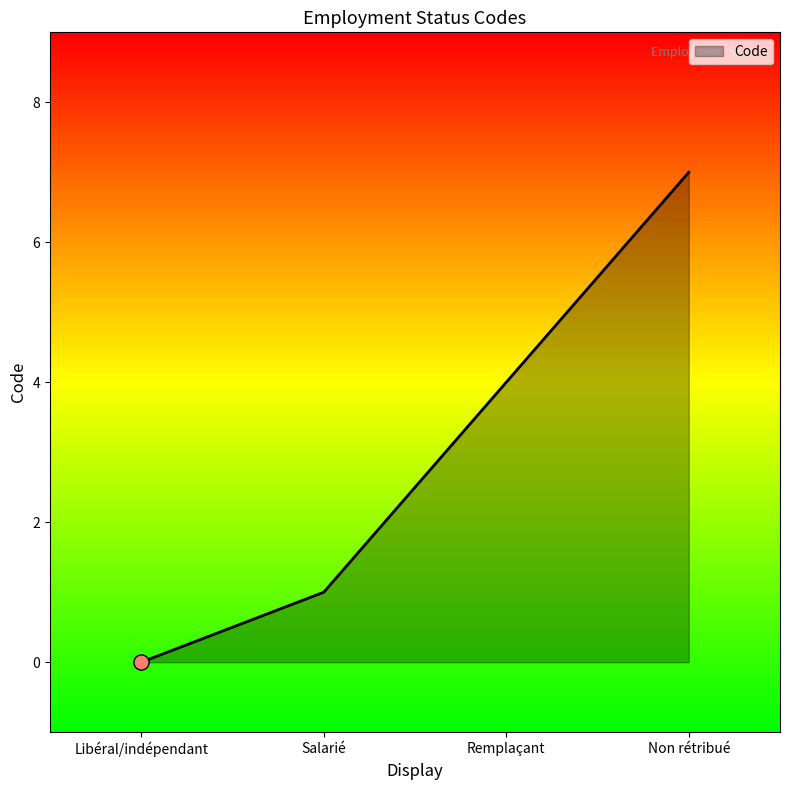

What is the change in value from Libéral/indépendant to Salarié?

+1